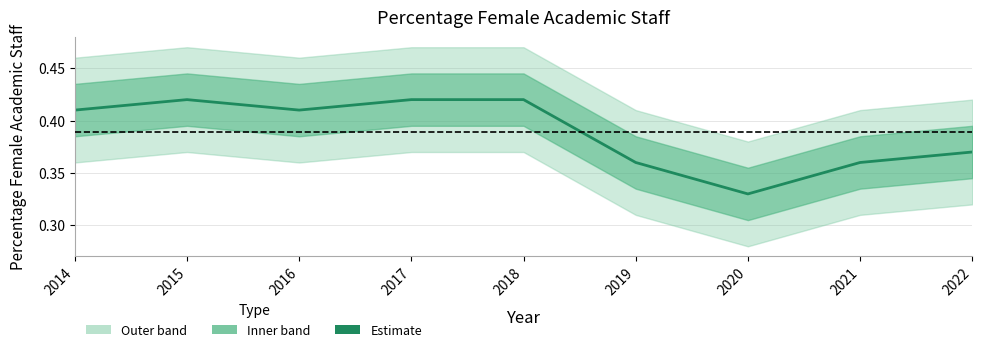

What is the value of the 3rd point from the left?

0.4